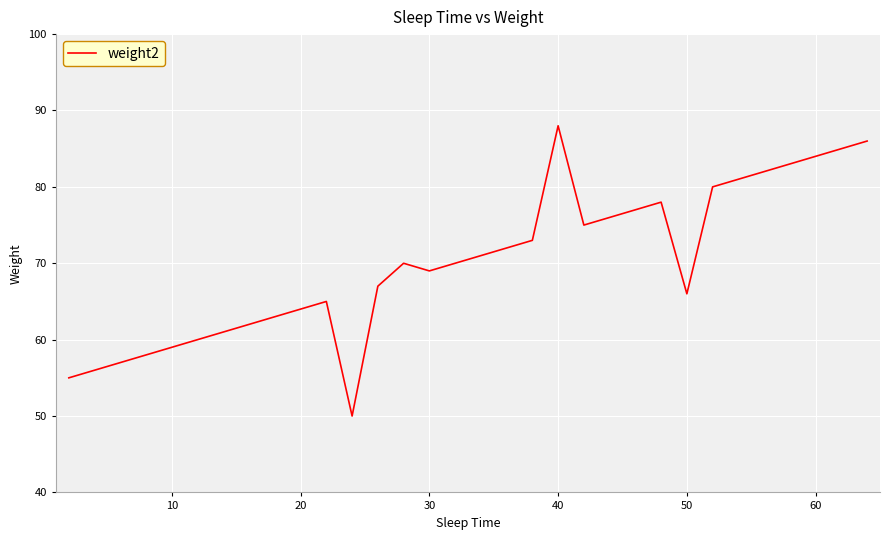

What is the greatest value displayed?

88